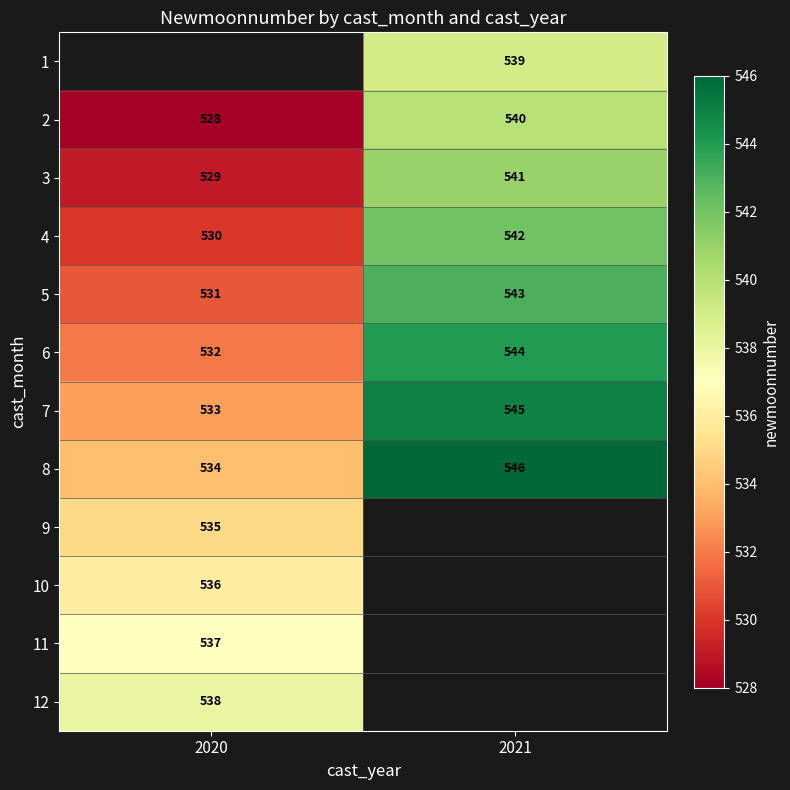

What is the minimum value shown in the chart?

528.0